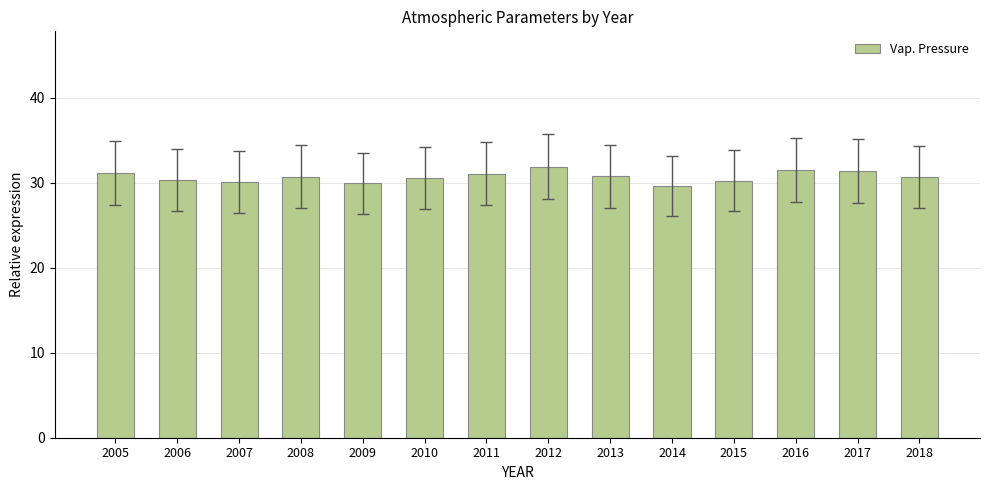

What is the sum of the values at 2008 and 2016?

62.2